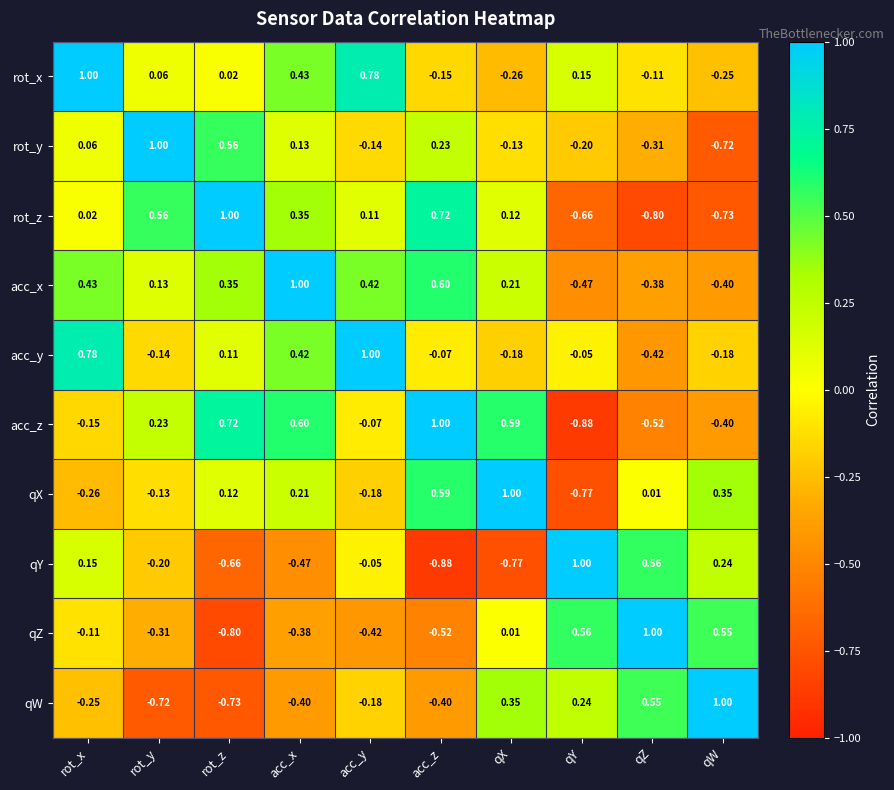

At which label does acc_y reach its peak?

acc_y